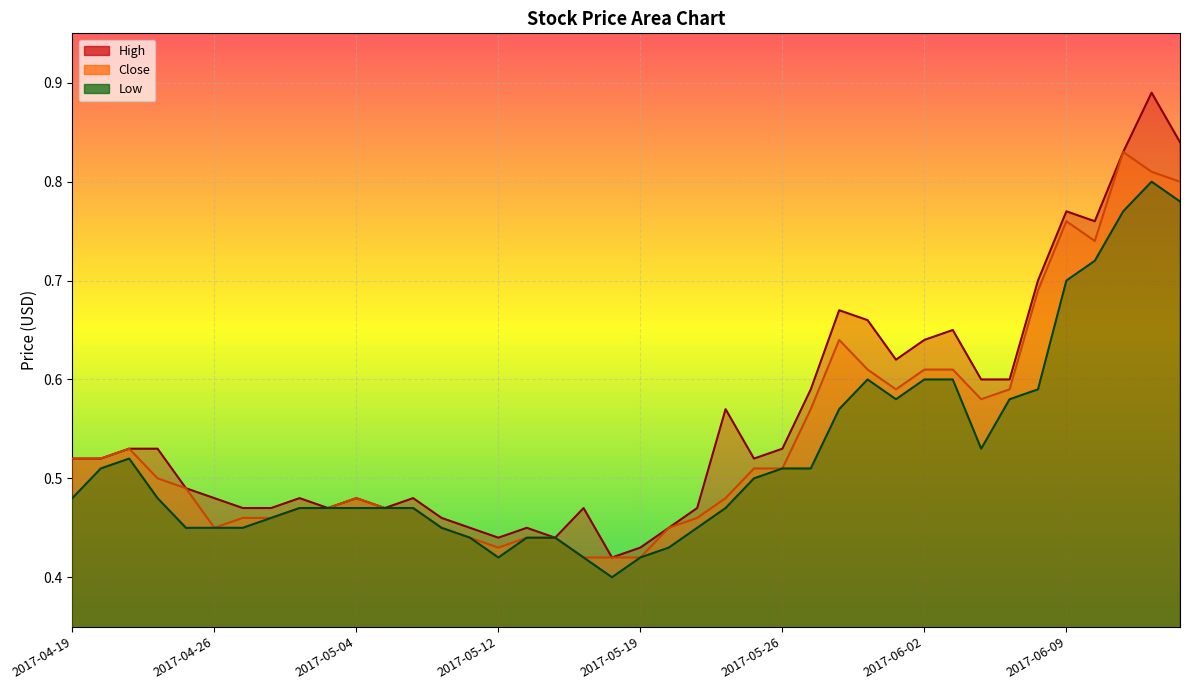

What is the label of the 16th point from the right?

2017-05-25